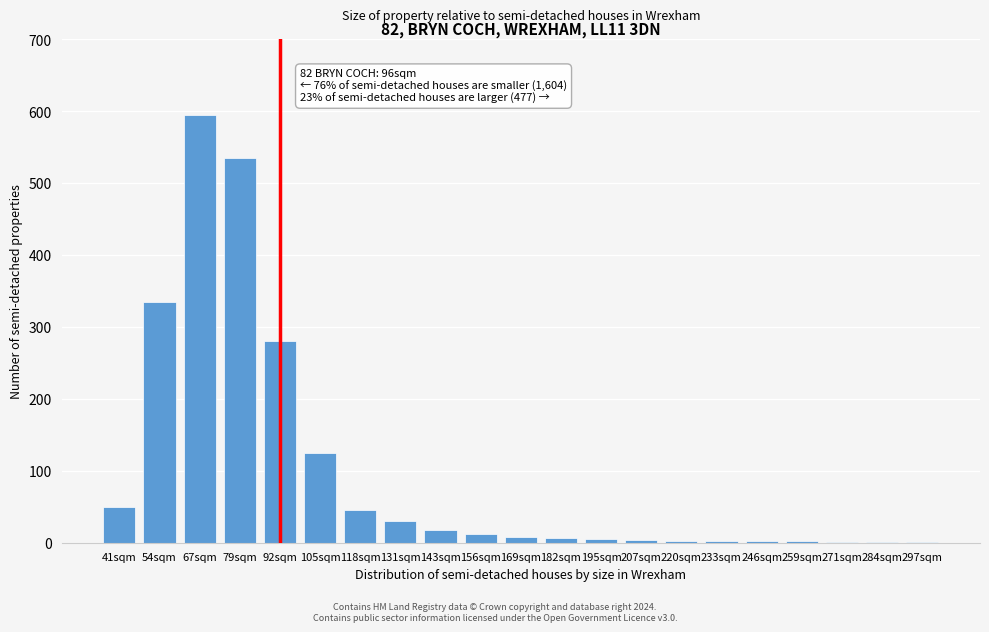

True or false: the data shows 6 at 182sqm.

True